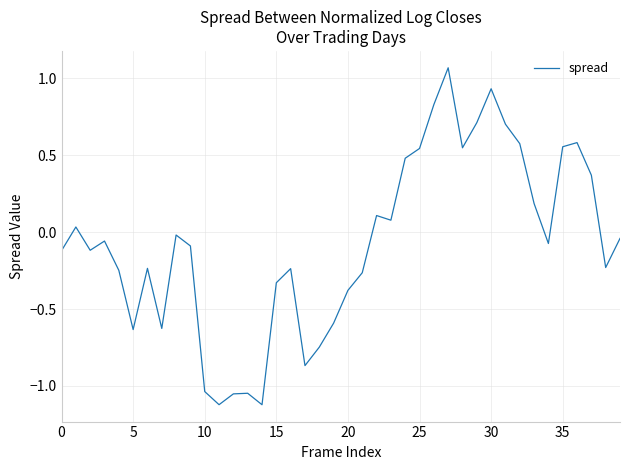

How many distinct data groups are displayed?

1